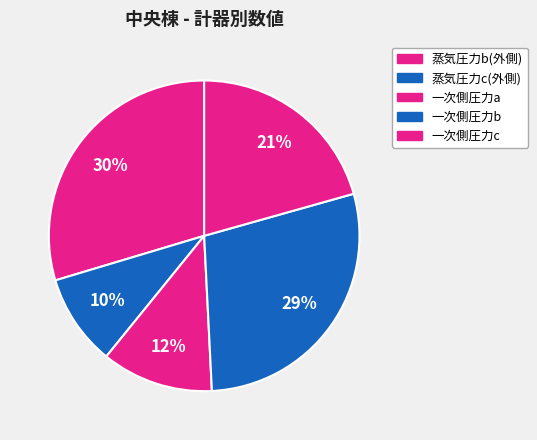

How many slices are in this pie chart?

5